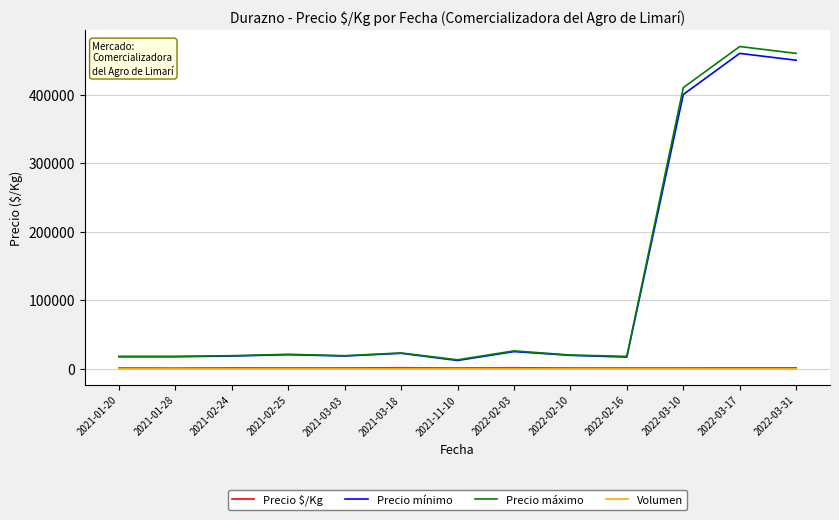

What are all the series names shown in the legend?

Precio $/Kg, Precio mínimo, Precio máximo, Volumen